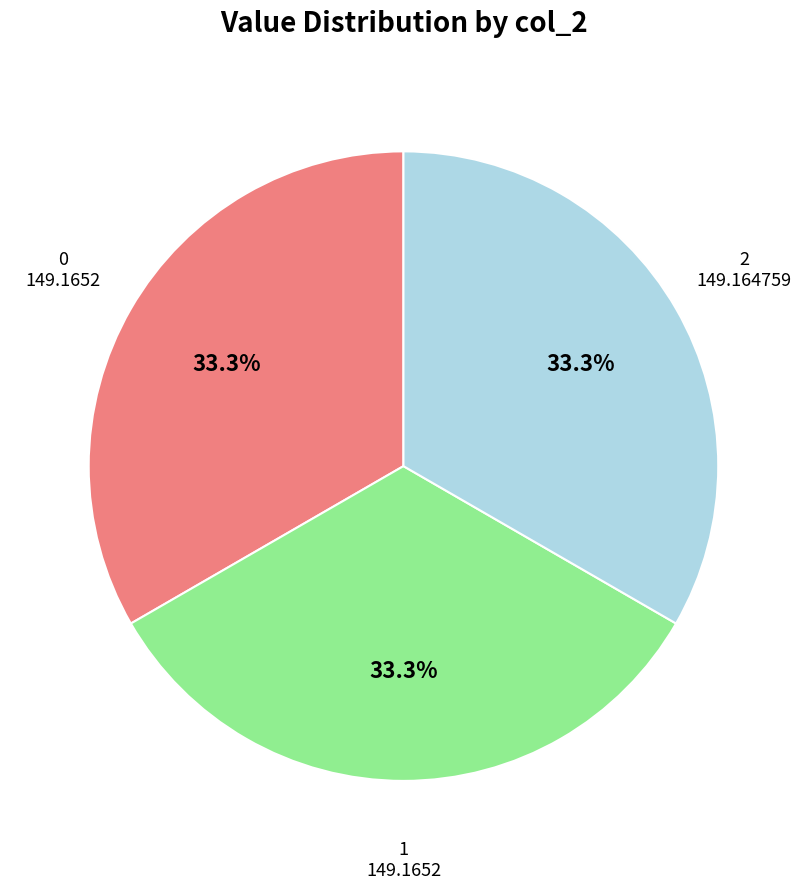

Is there any slice that represents more than half of the pie?

No